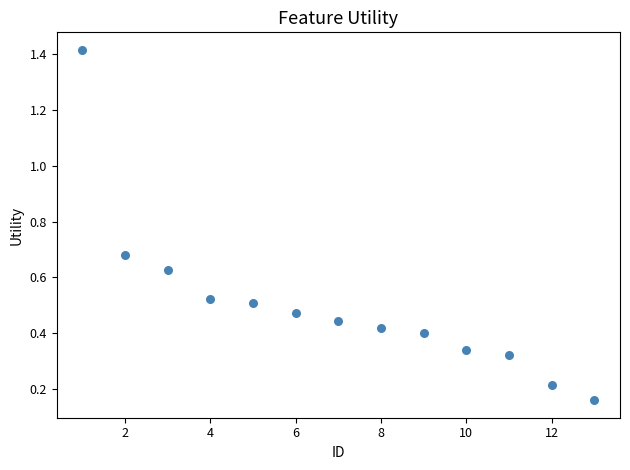

What is the range of X values (max minus min)?

12.0